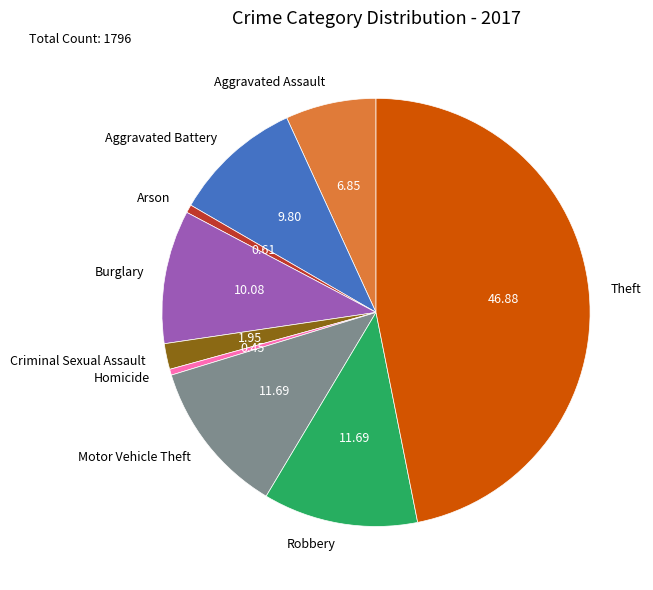

How many slices are in this pie chart?

9